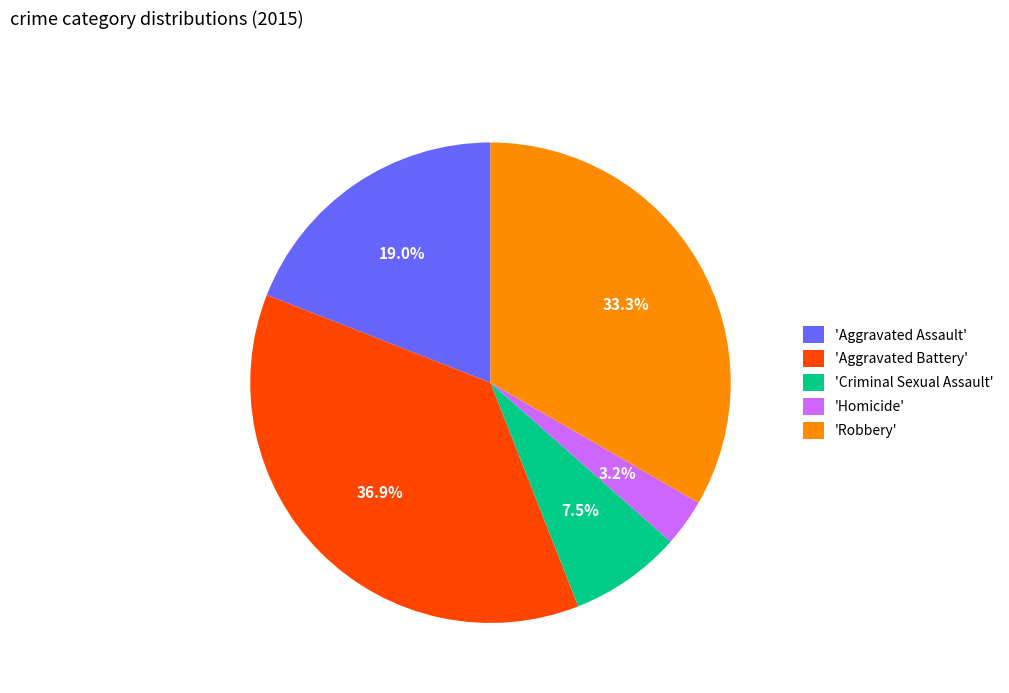

How much of the chart is everything except 'Aggravated Assault'?

81.0%